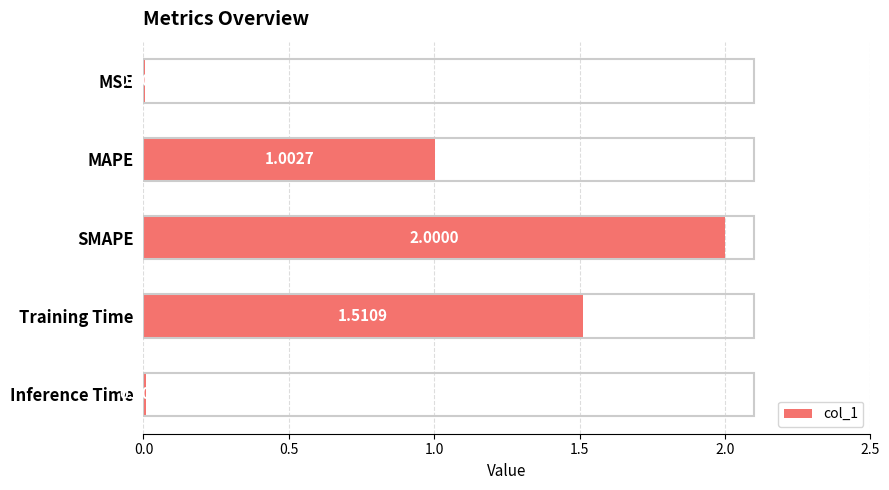

What is the sum of the values at Training Time and SMAPE?

3.5